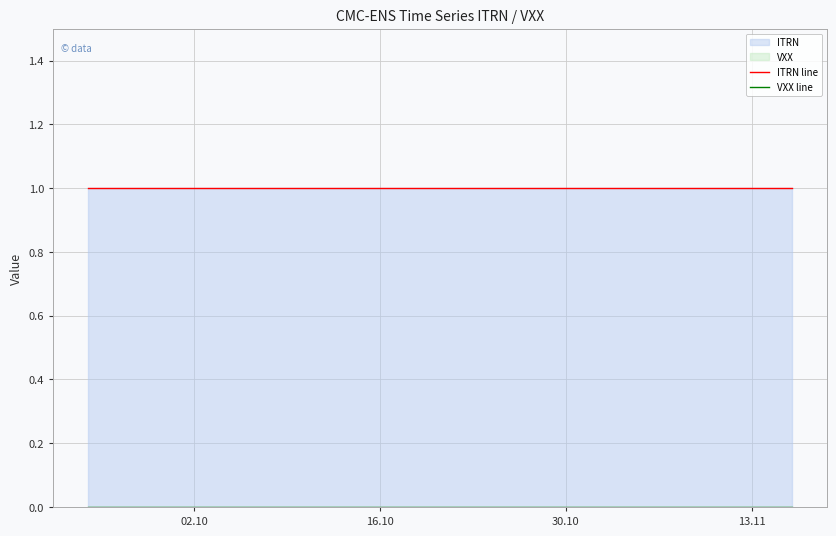

Reading left to right, list all the values displayed in this chart.

ITRN line: 1	1	1	1	1	1	1	1	1	1	1	1	1	1	1	1	1	1	1	1	1	1	1	1	1	1	1	1	1	1	1	1	1	1	1	1	1	1	1	1
VXX line: 0	0	0	0	0	0	0	0	0	0	0	0	0	0	0	0	0	0	0	0	0	0	0	0	0	0	0	0	0	0	0	0	0	0	0	0	0	0	0	0